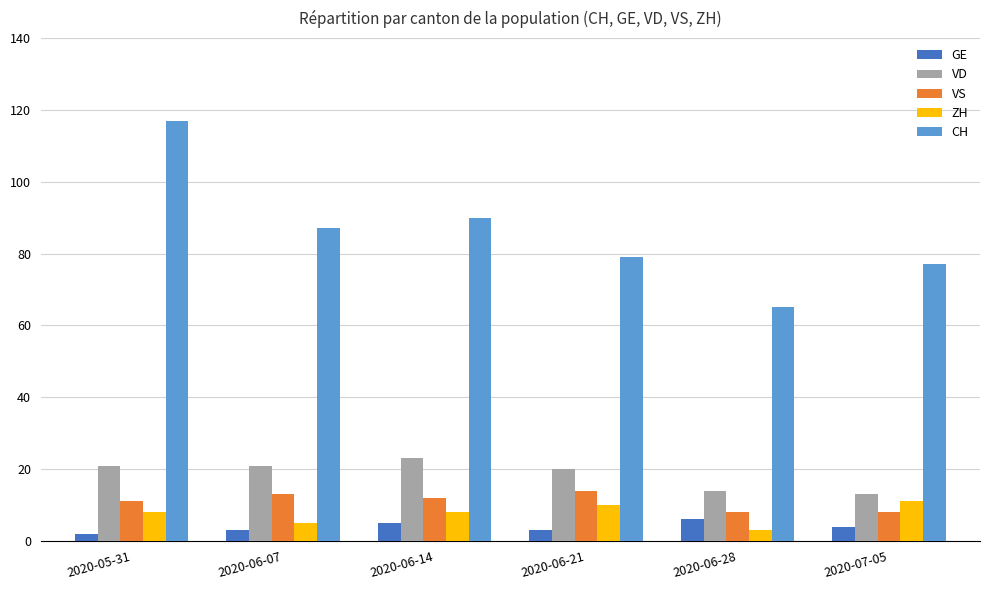

What is the sum of the VS values at 2020-07-05 and 2020-05-31?

19